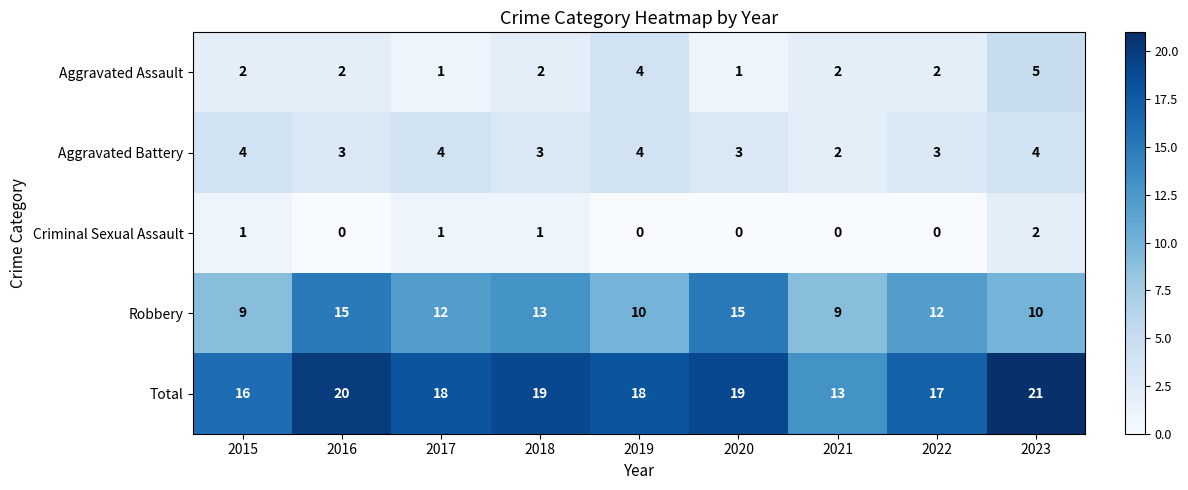

Count the Aggravated Assault values in the range 2 to 3.

5